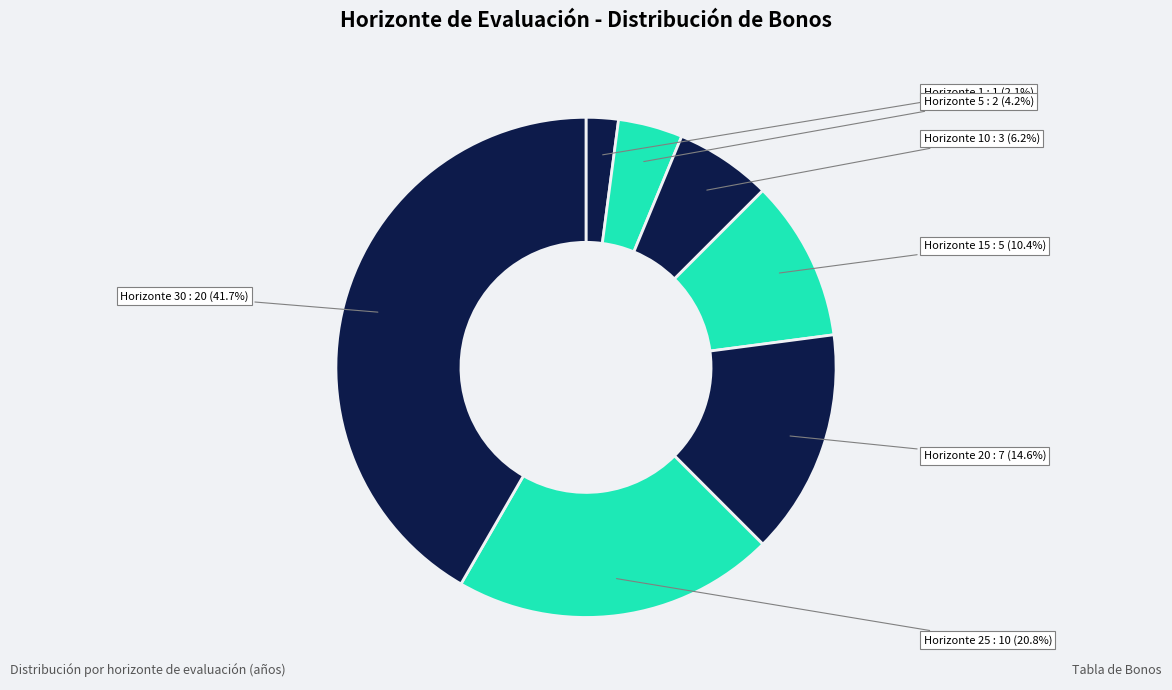

Which category has the smallest portion of the pie?

1